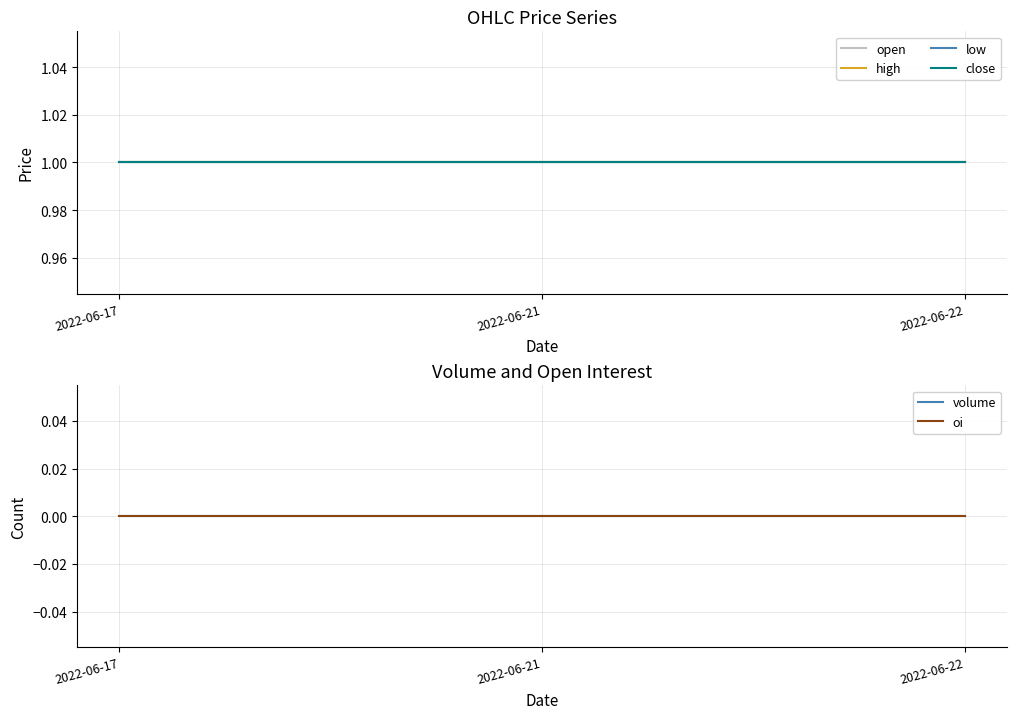

What is the average value of the open series?

1